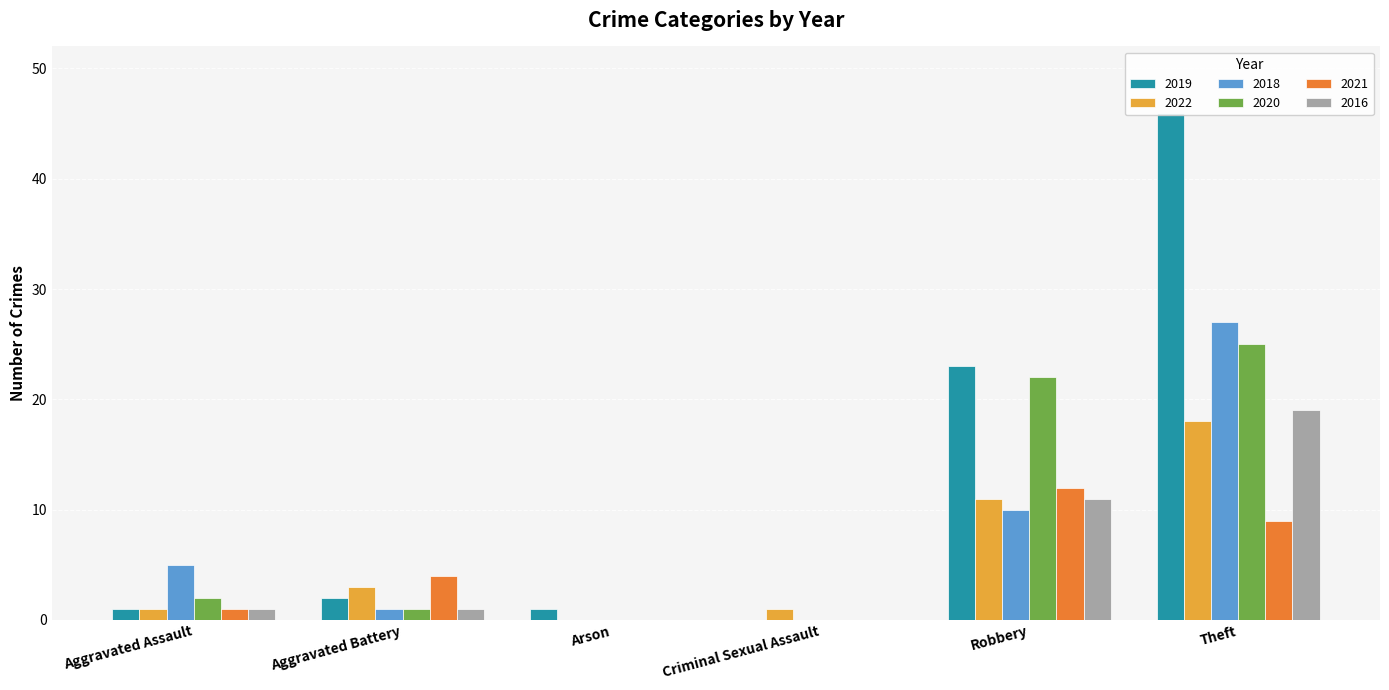

At Aggravated Battery, list the series in order from largest to smallest.

2021, 2022, 2019, 2018, 2020, 2016